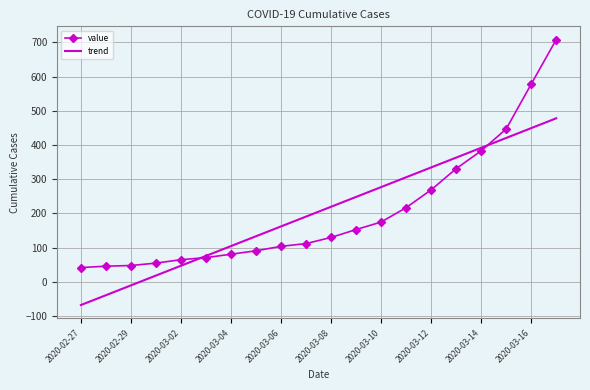

What is the maximum value shown in the chart?

708.0